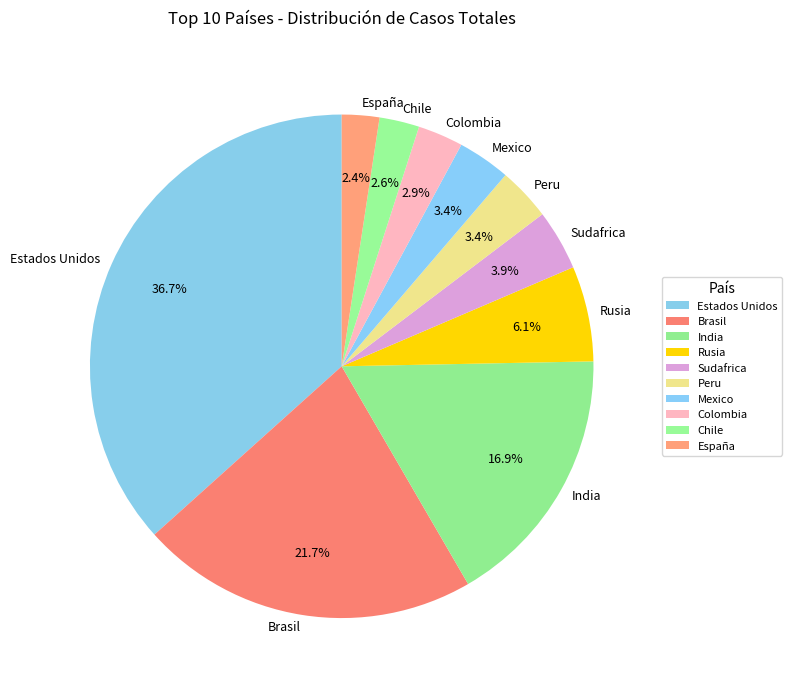

Which has a higher value, India or Peru?

India